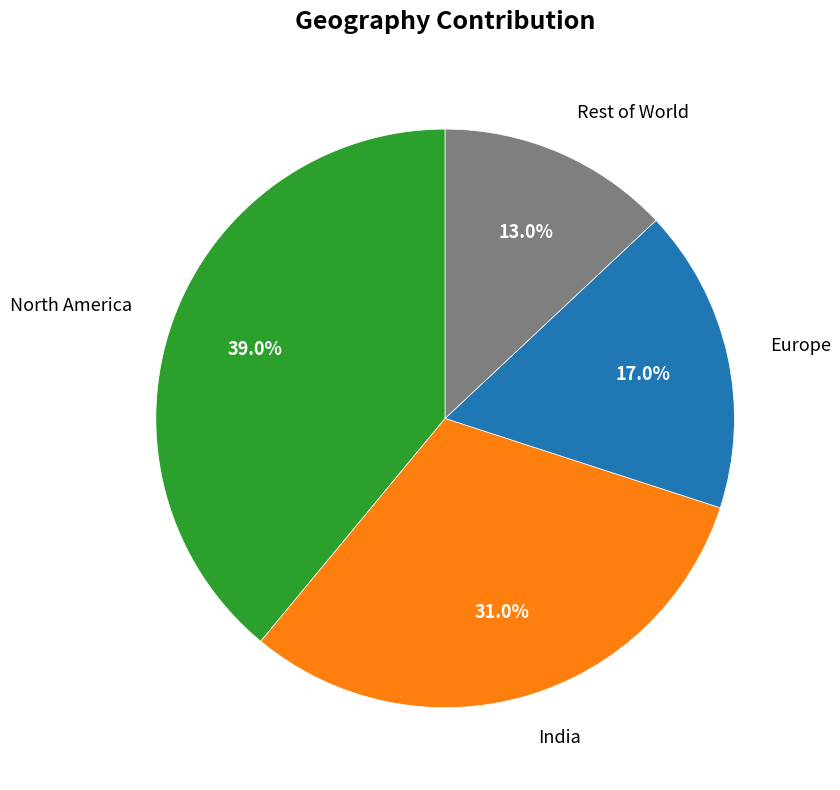

To the nearest percent, what is the combined percentage of North America and Rest of World?

52%